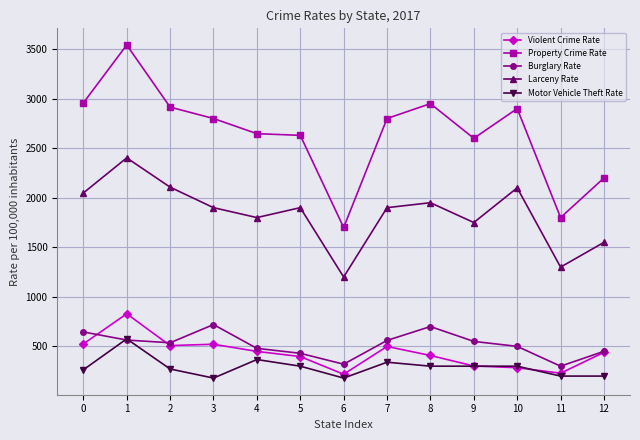

What is the minimum value shown in the chart?

180.0